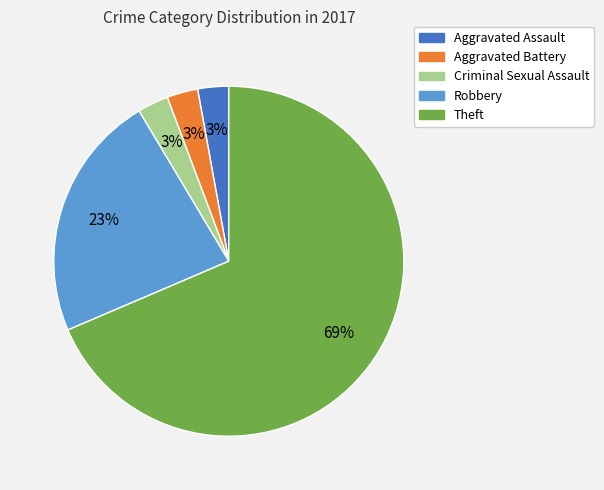

What percentage is the Aggravated Assault slice, to the nearest percent?

3%